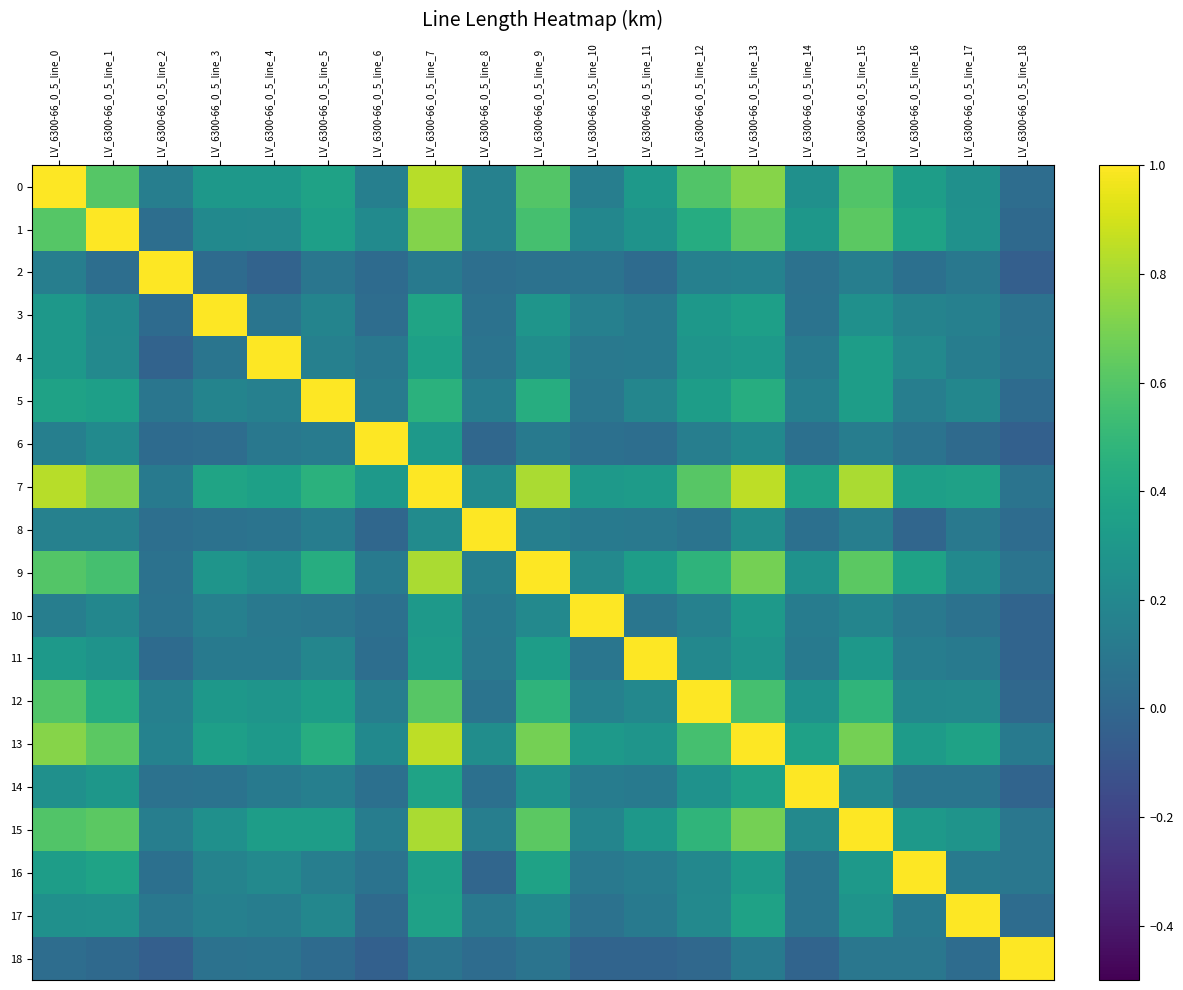

At LV_6300-66_0_5_line_4, list the series in order from largest to smallest.

4, 7, 15, 13, 0, 12, 9, 1, 16, 5, 17, 11, 14, 10, 6, 3, 8, 18, 2